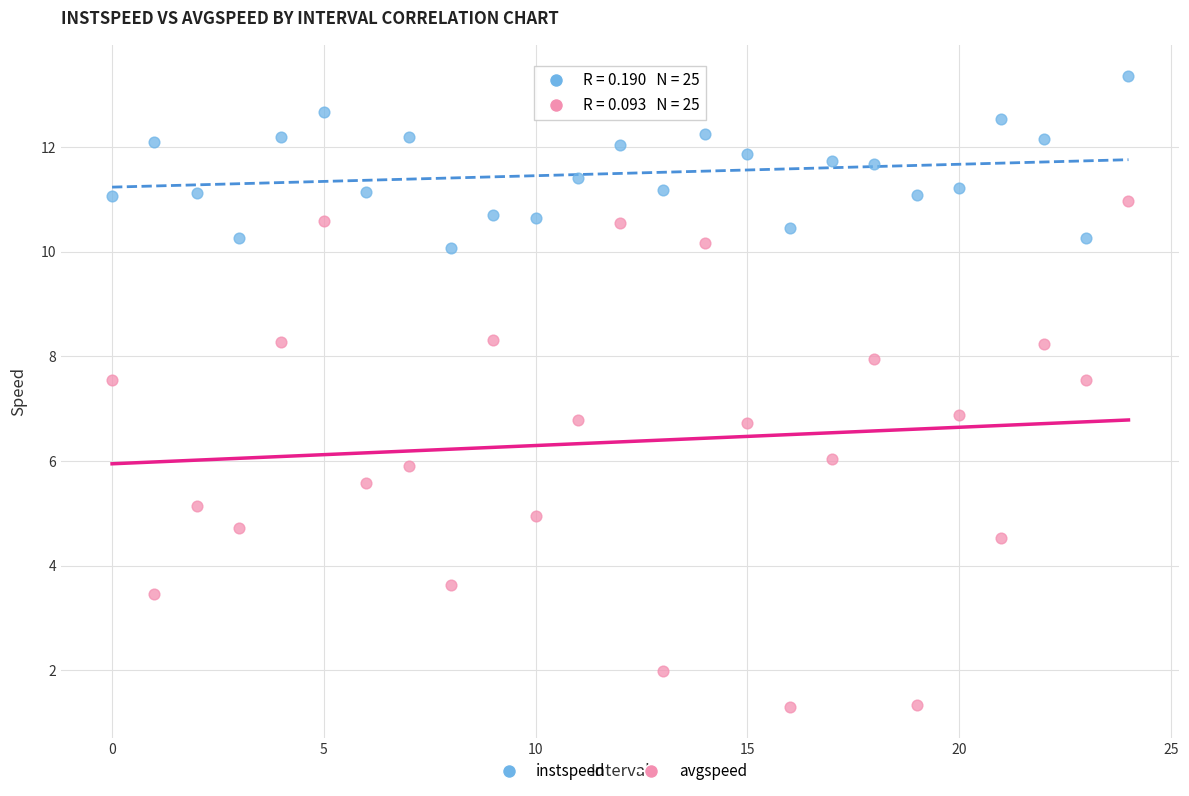

Which series reaches the minimum Y coordinate?

avgspeed